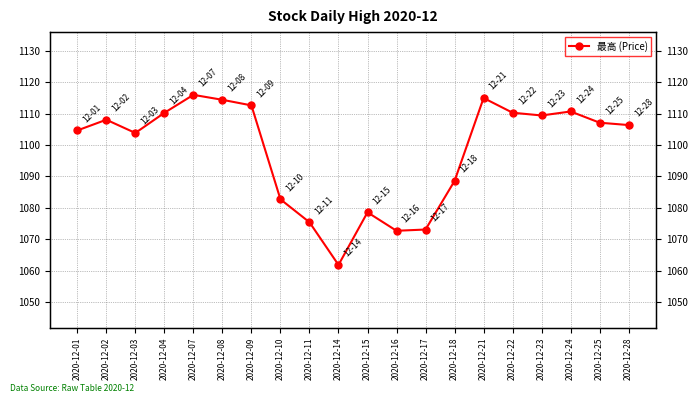

True or false: the data shows 1073.1 at 2020-12-17.

True